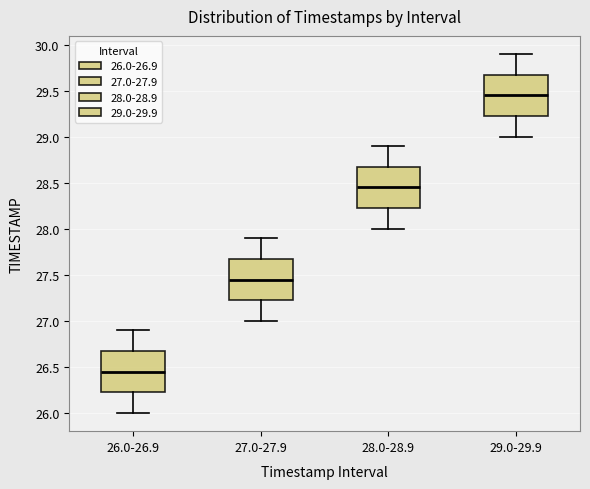

Where does the lower whisker of the box for 27.0-27.9 end on the y-axis? The values are not printed on the chart, so give them approximately, as read against the axis.

27.00